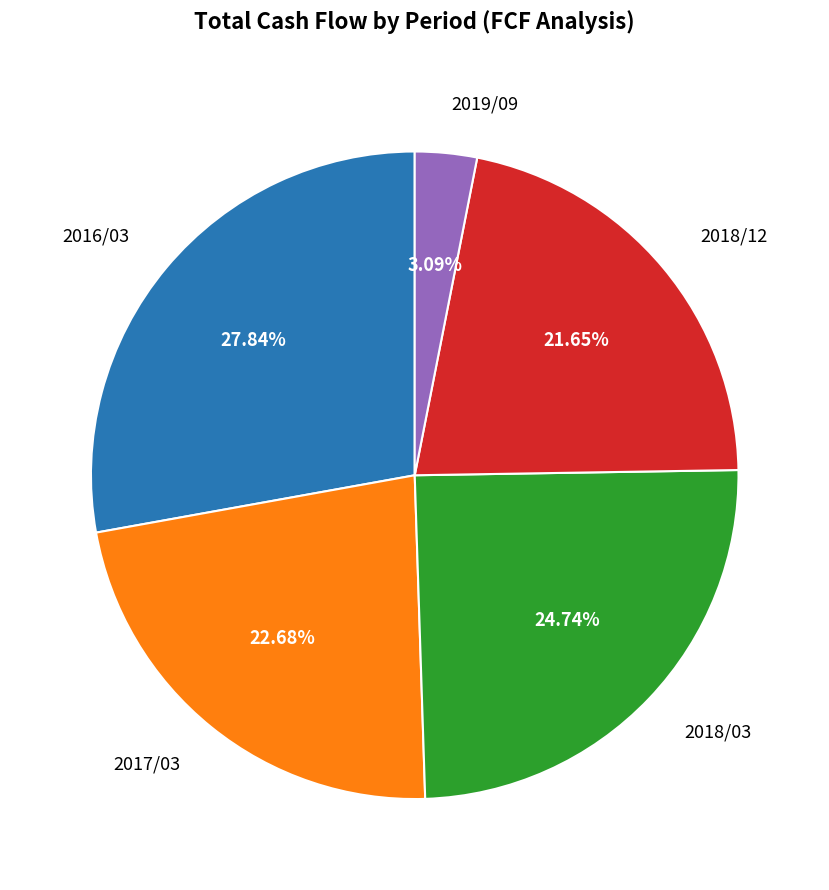

Count the number of slices in the pie.

5